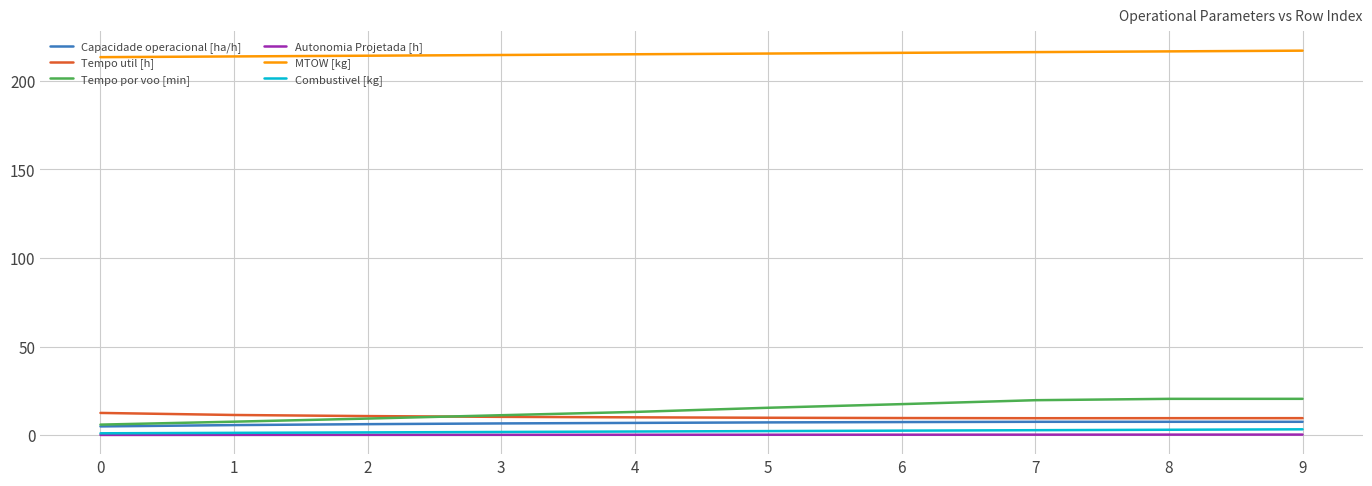

The Combustivel [kg] series shows 3.2 at 9. True or false?

True